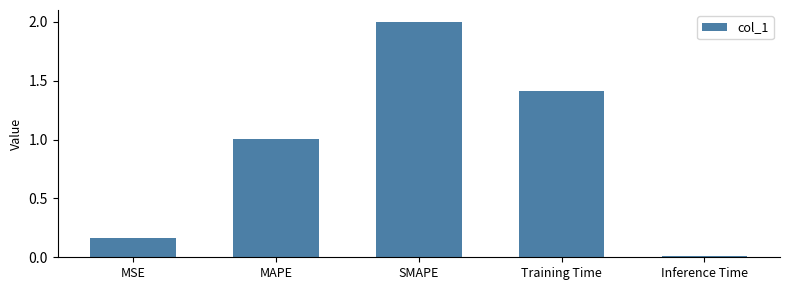

At which label does the data first exceed 1?

MAPE